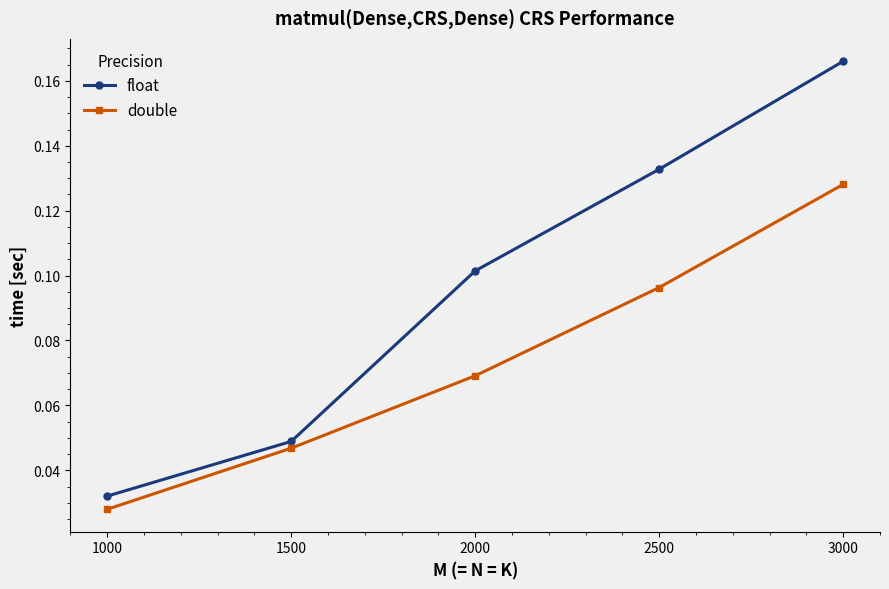

At how many categories does at least one series exceed 0?

5